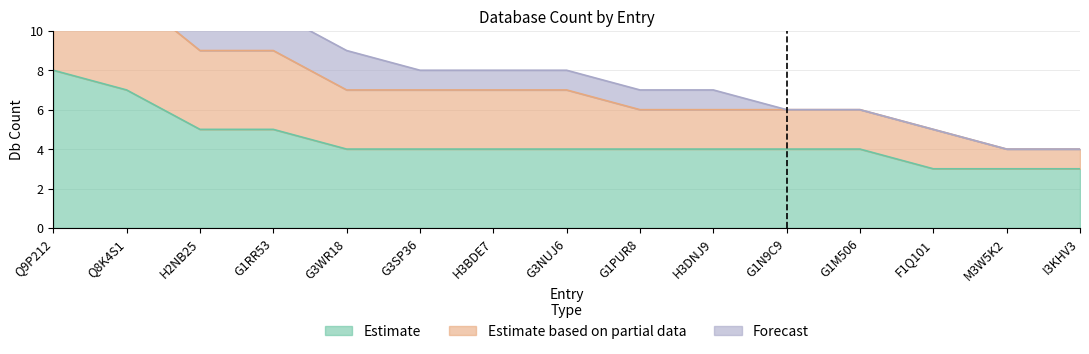

True or false: Db_count_2 and Db_count_1 intersect in this chart.

False